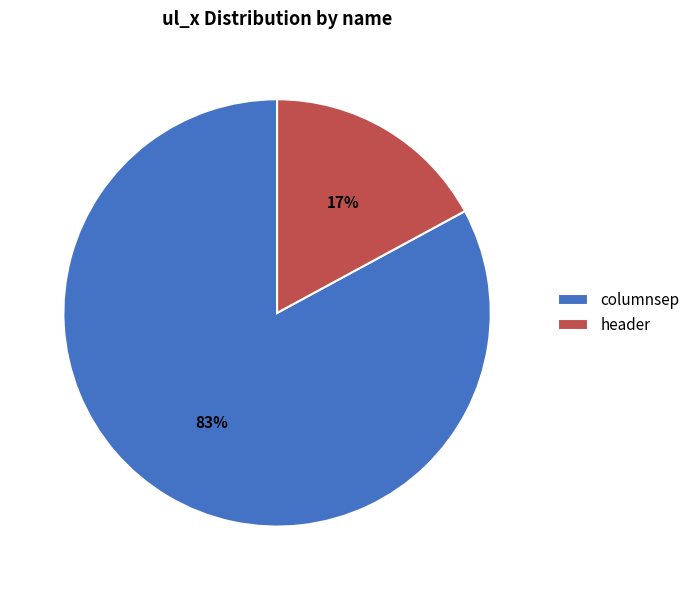

To the nearest percent, what is the difference between the columnsep and header slice percentages?

66%